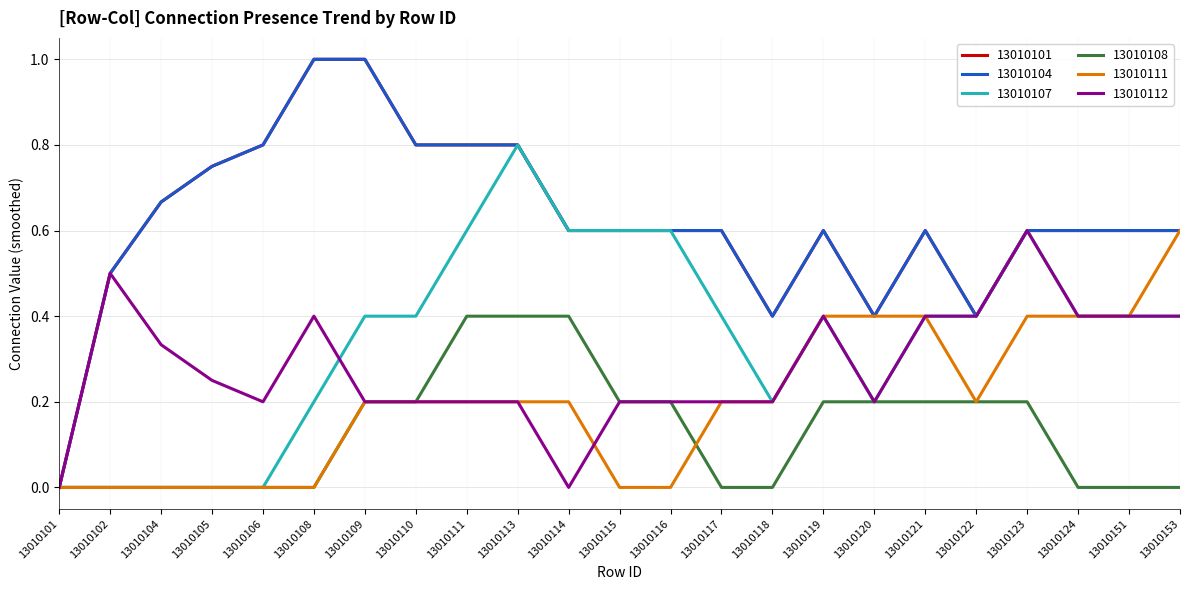

Is this an area chart (filled region under the line)?

No